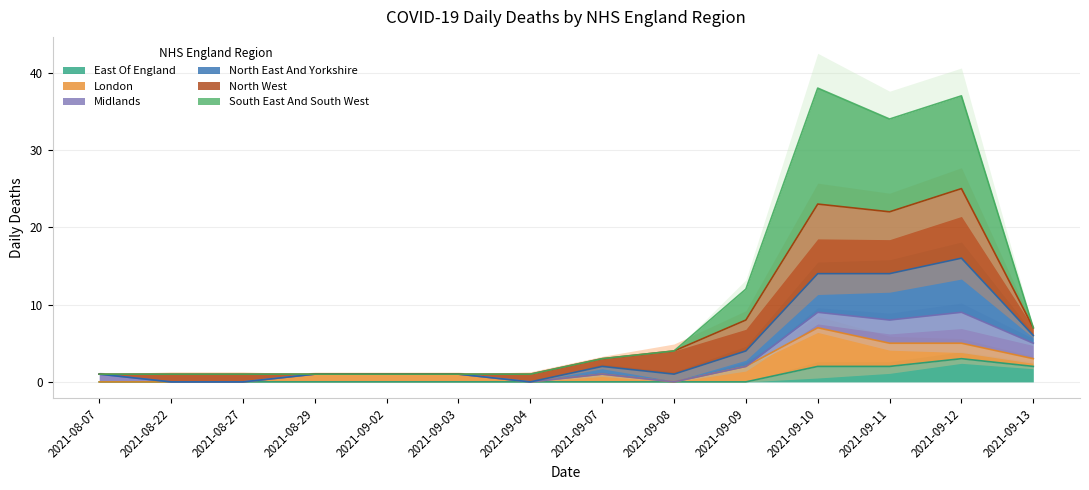

The East Of England series shows 0 at 2021-09-02. True or false?

True